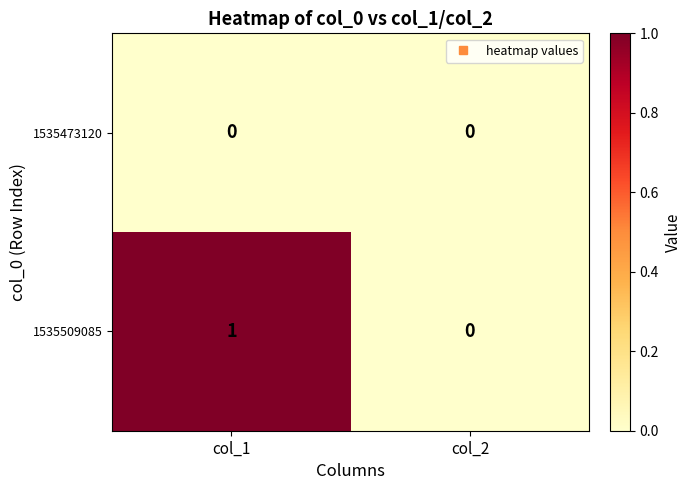

Between col_1 and col_2, which series saw the biggest shift?

1535509085